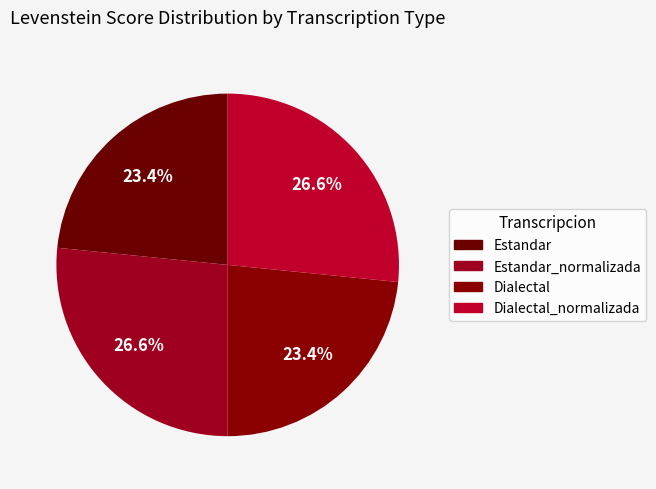

How many slices are in this pie chart?

4